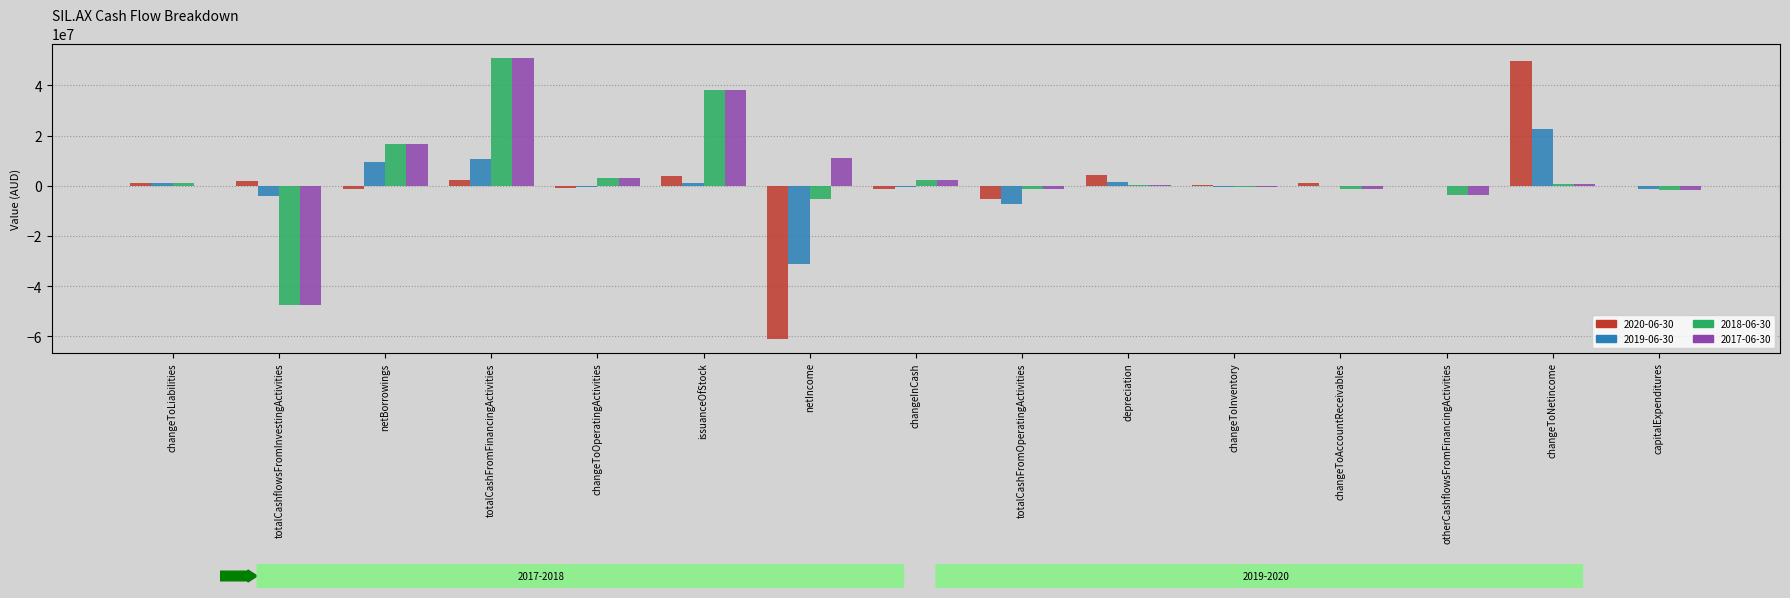

At which category is the sum across all series the highest?

totalCashFromFinancingActivities